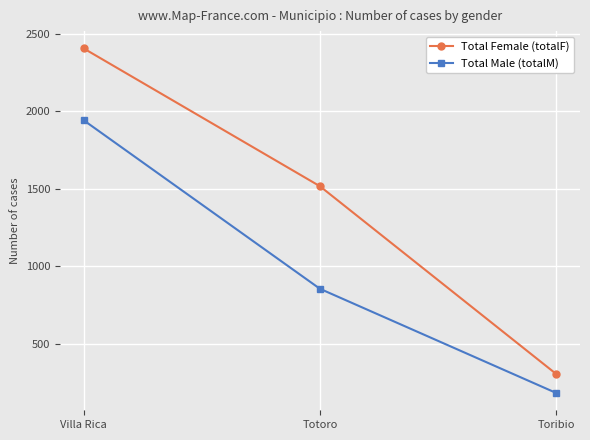

What are all the series names shown in the legend?

Total Female (totalF), Total Male (totalM)